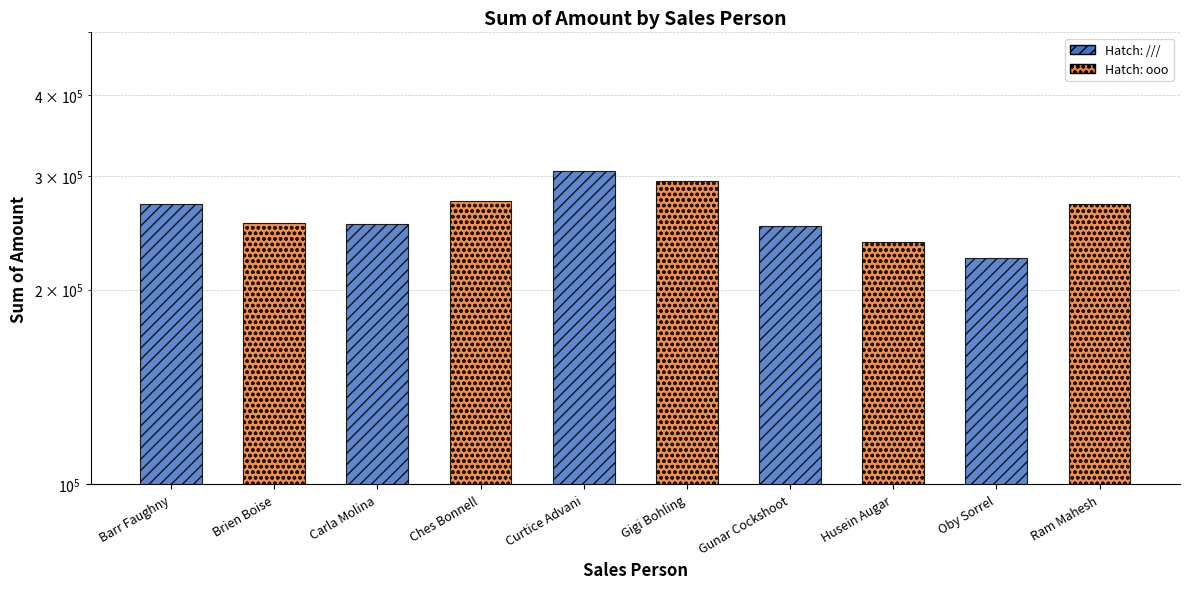

What is the label of the 1st bar from the left?

Barr Faughny